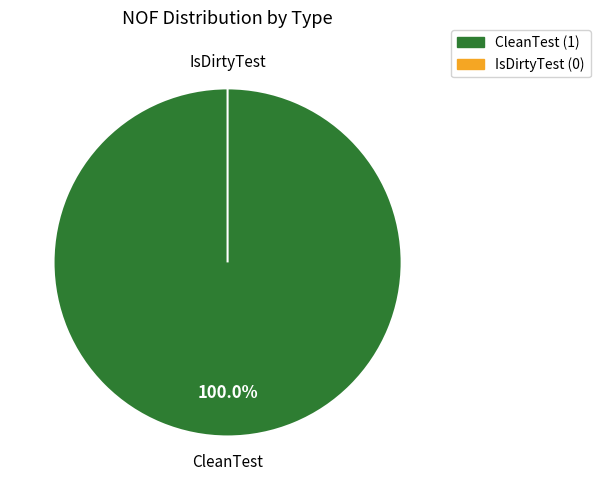

To the nearest percent, what is the average slice percentage?

50%